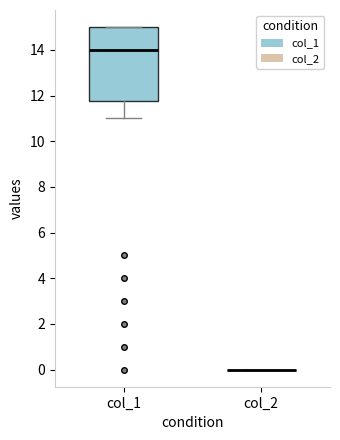

Which box is the tallest, from its lower edge to its upper edge?

col_1